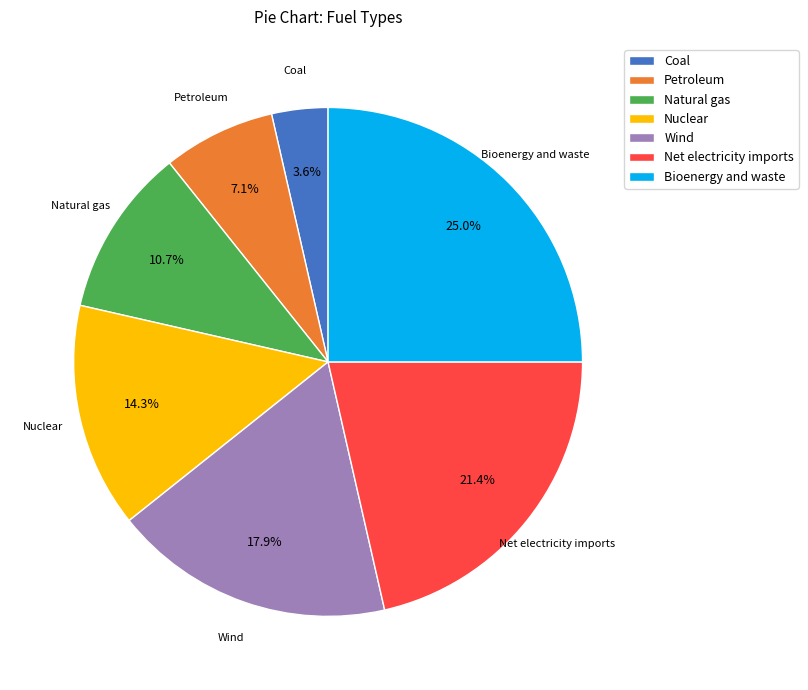

Does Nuclear account for over 50% of the chart?

No